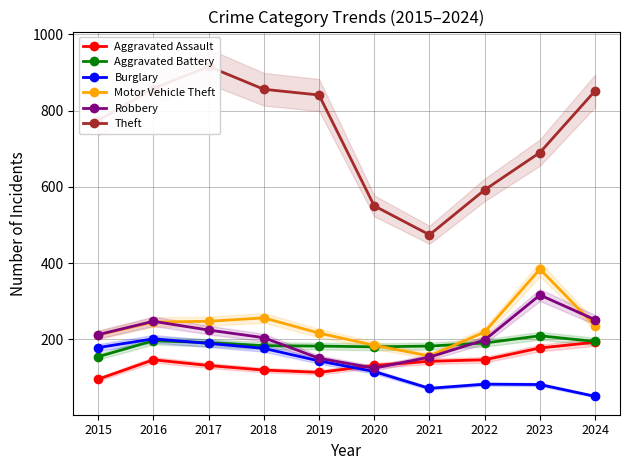

Reading left to right, transcribe all the data shown in this chart.

Aggravated Assault: 95	146	131	119	113	131	142	146	177	192
Aggravated Battery: 154	196	191	183	182	180	182	190	209	194
Burglary: 178	201	189	176	143	115	71	82	81	50
Motor Vehicle Theft: 211	245	247	256	216	184	156	219	384	235
Robbery: 212	247	224	204	150	124	153	198	316	251
Theft: 774	858	916	856	841	550	474	592	690	852